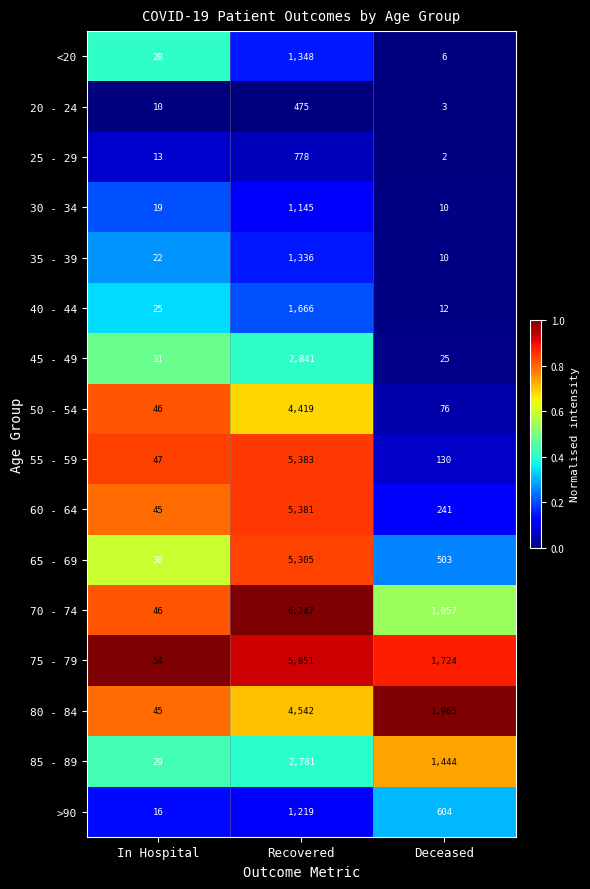

Which category has the highest value across all series?

Recovered